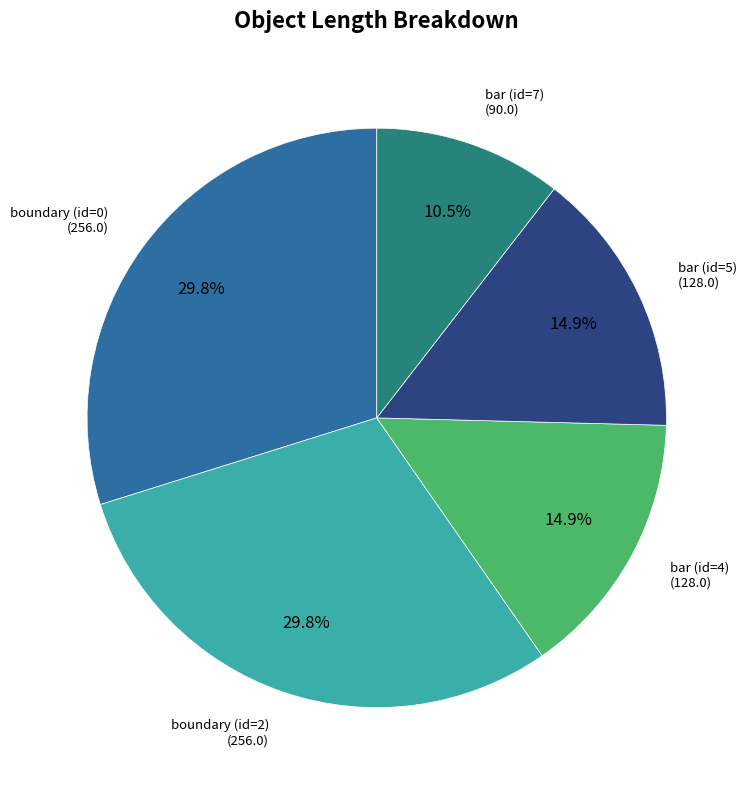

Does any single category account for the majority?

No